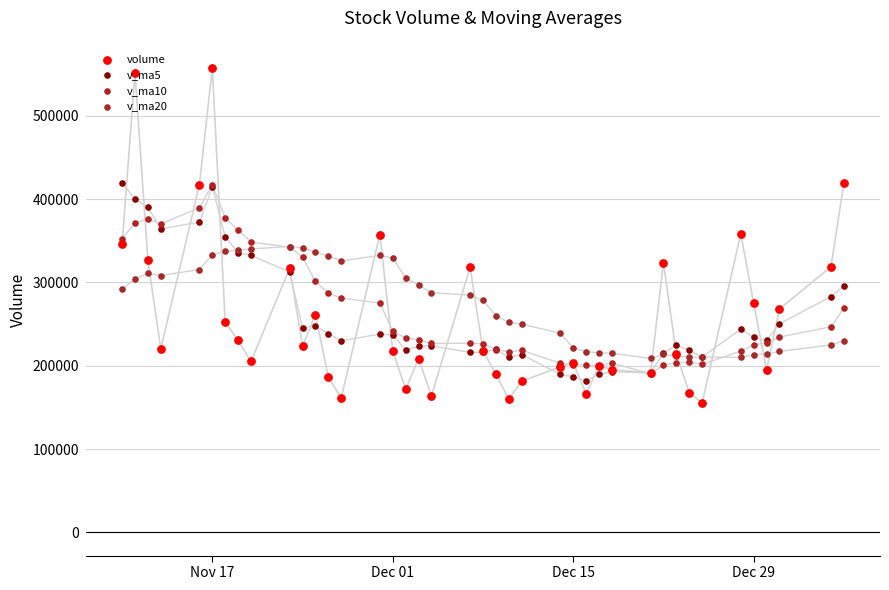

At which category is the sum across all series the highest?

Nov 17